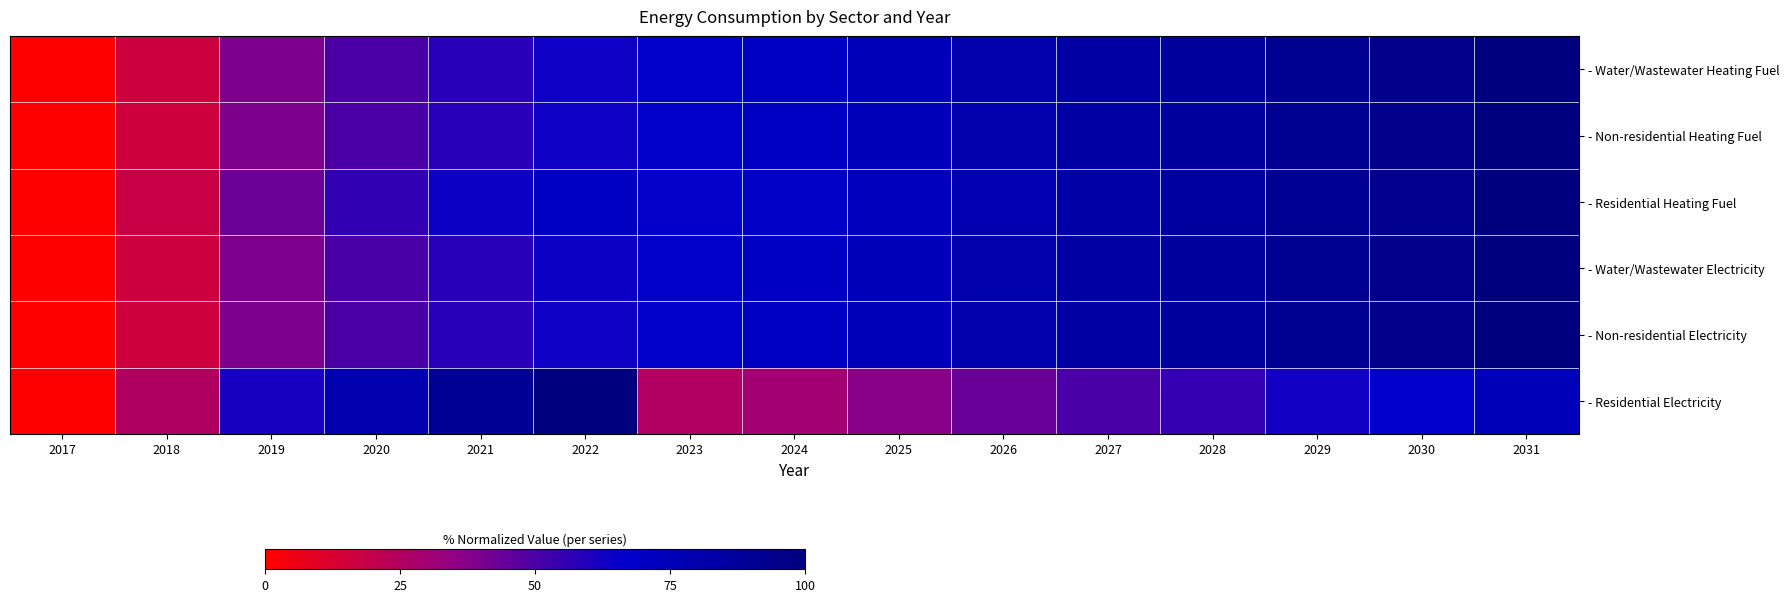

What is the total value across all series at 2023?

362.1